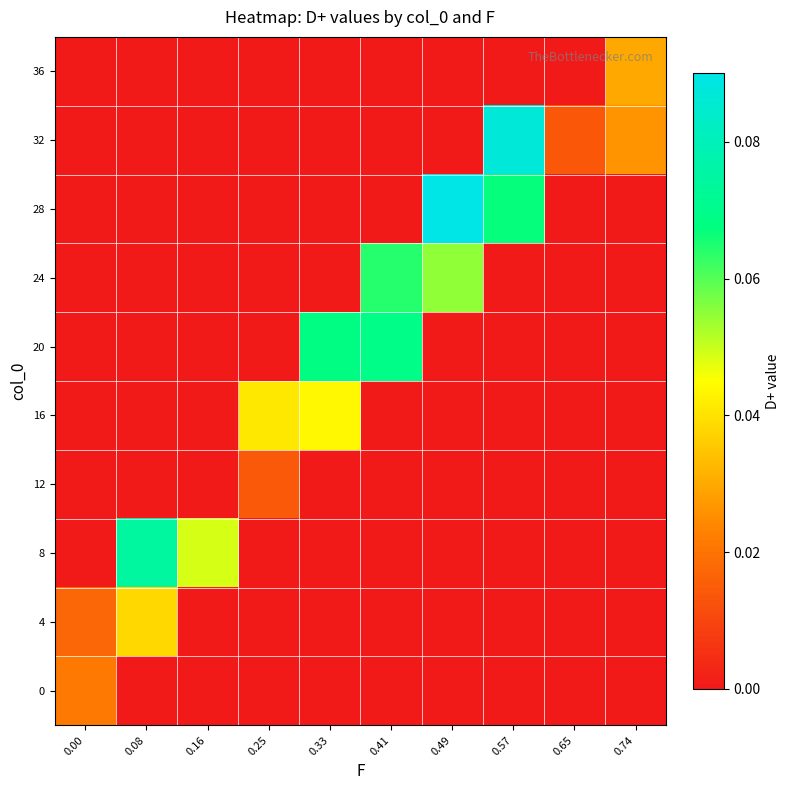

Reading right to left, extract all data points from this chart.

0: 0.74=0.0	0.65=0.0	0.57=0.0	0.49=0.0	0.41=0.0	0.33=0.0	0.25=0.0	0.16=0.0	0.08=0.0	0.00=0.0
4: 0.74=0.0	0.65=0.0	0.57=0.0	0.49=0.0	0.41=0.0	0.33=0.0	0.25=0.0	0.16=0.0	0.08=0.0	0.00=0.0
8: 0.74=0.0	0.65=0.0	0.57=0.0	0.49=0.0	0.41=0.0	0.33=0.0	0.25=0.0	0.16=0.0	0.08=0.1	0.00=0.0
12: 0.74=0.0	0.65=0.0	0.57=0.0	0.49=0.0	0.41=0.0	0.33=0.0	0.25=0.0	0.16=0.0	0.08=0.0	0.00=0.0
16: 0.74=0.0	0.65=0.0	0.57=0.0	0.49=0.0	0.41=0.0	0.33=0.0	0.25=0.0	0.16=0.0	0.08=0.0	0.00=0.0
20: 0.74=0.0	0.65=0.0	0.57=0.0	0.49=0.0	0.41=0.1	0.33=0.1	0.25=0.0	0.16=0.0	0.08=0.0	0.00=0.0
24: 0.74=0.0	0.65=0.0	0.57=0.0	0.49=0.1	0.41=0.1	0.33=0.0	0.25=0.0	0.16=0.0	0.08=0.0	0.00=0.0
28: 0.74=0.0	0.65=0.0	0.57=0.1	0.49=0.1	0.41=0.0	0.33=0.0	0.25=0.0	0.16=0.0	0.08=0.0	0.00=0.0
32: 0.74=0.0	0.65=0.0	0.57=0.1	0.49=0.0	0.41=0.0	0.33=0.0	0.25=0.0	0.16=0.0	0.08=0.0	0.00=0.0
36: 0.74=0.0	0.65=0.0	0.57=0.0	0.49=0.0	0.41=0.0	0.33=0.0	0.25=0.0	0.16=0.0	0.08=0.0	0.00=0.0